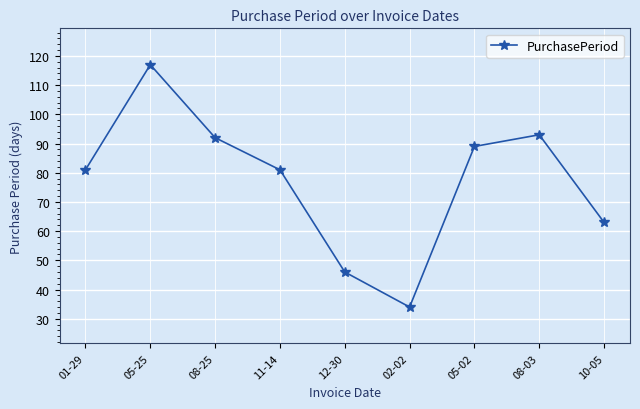

Reading left to right, list all the values displayed in this chart.

01-29=81	05-25=117	08-25=92	11-14=81	12-30=46	02-02=34	05-02=89	08-03=93	10-05=63